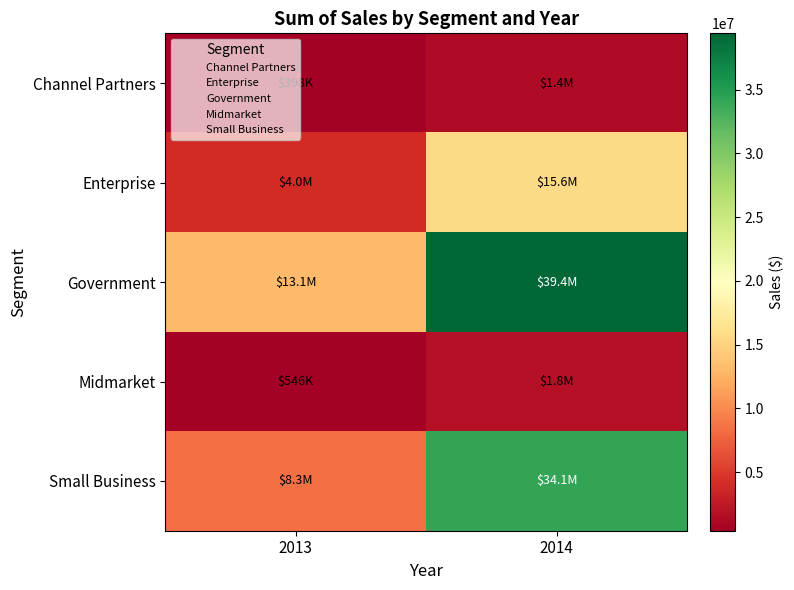

Reading left to right, list all the values displayed in this chart.

Channel Partners: 2013=398090.3	2014=1402503.4
Enterprise: 2013=4049562.5	2014=15562131.9
Government: 2013=13085685.3	2014=39418575.4
Midmarket: 2013=546243.4	2014=1835639.6
Small Business: 2013=8335674.0	2014=34092244.5